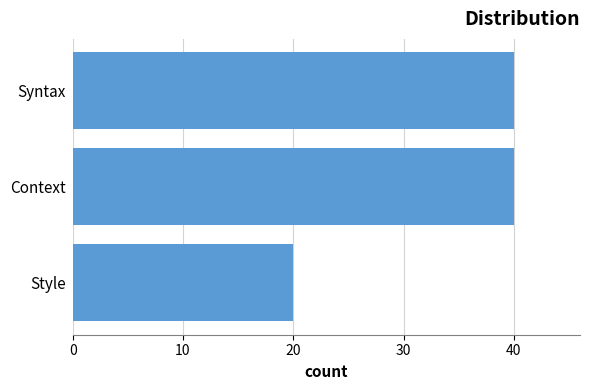

What is the sum of the values at Style and Context?

60